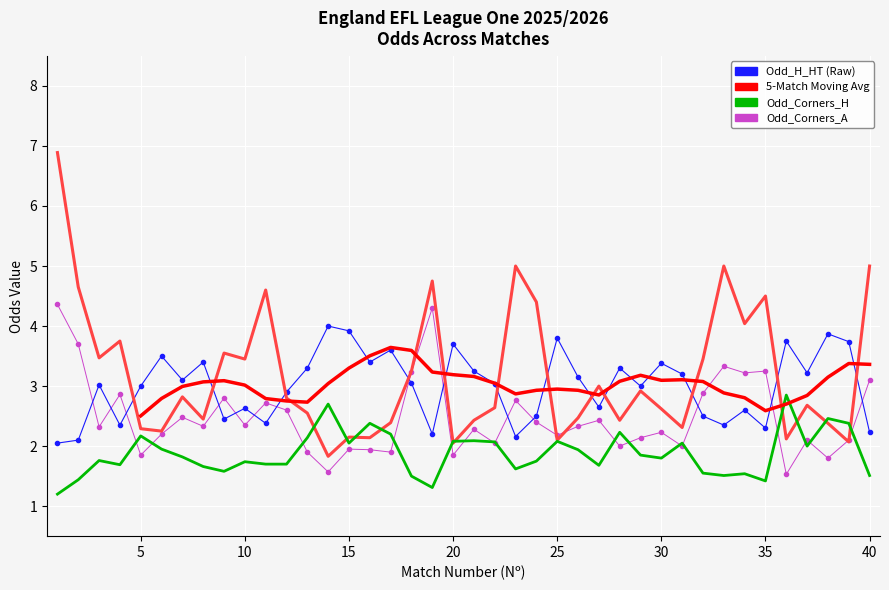

What is the sum of the Odd_H_HT values at 30 and 28?

6.7